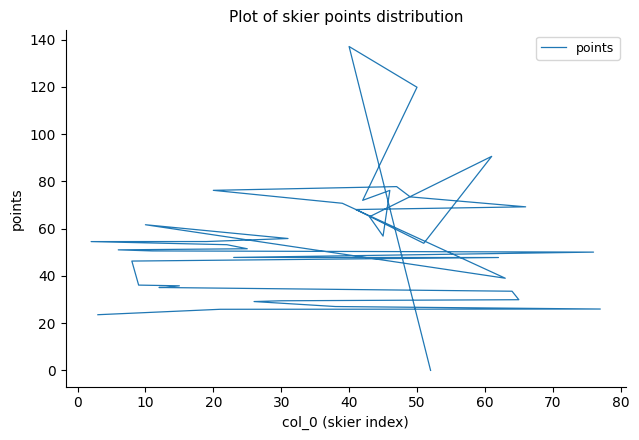

What is the maximum value shown in the chart?

137.1